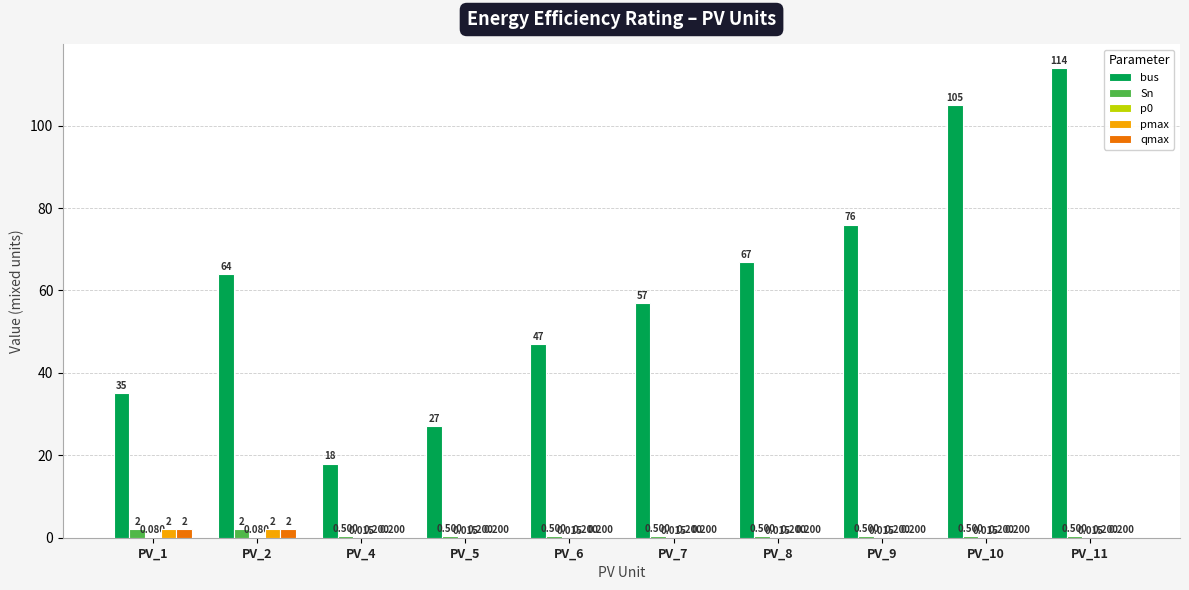

Is the value of bus at PV_4 greater than the value of qmax at PV_9?

Yes